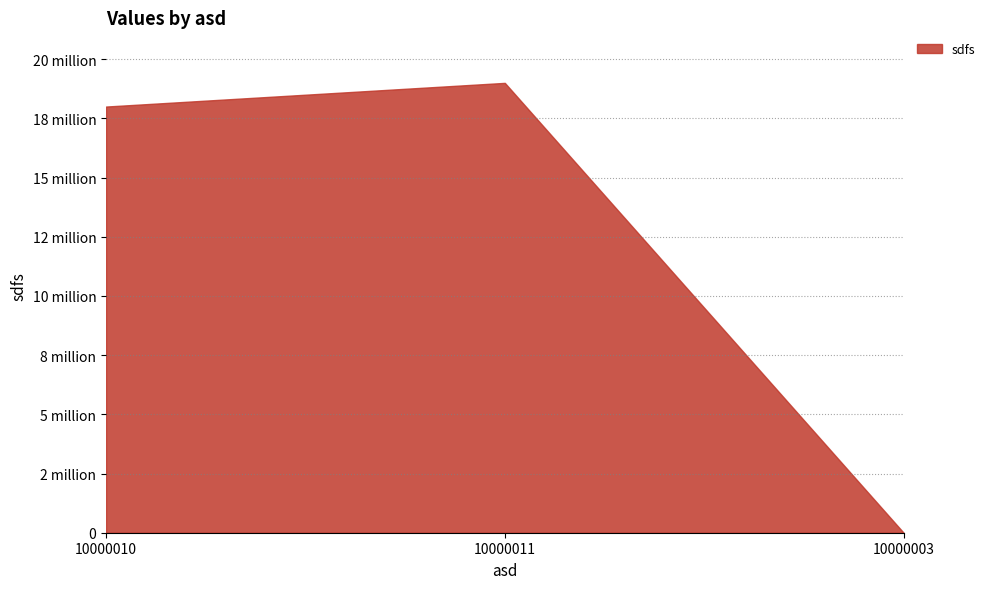

Reading right to left, what are all the values shown in this chart?

42	19000015	18000010